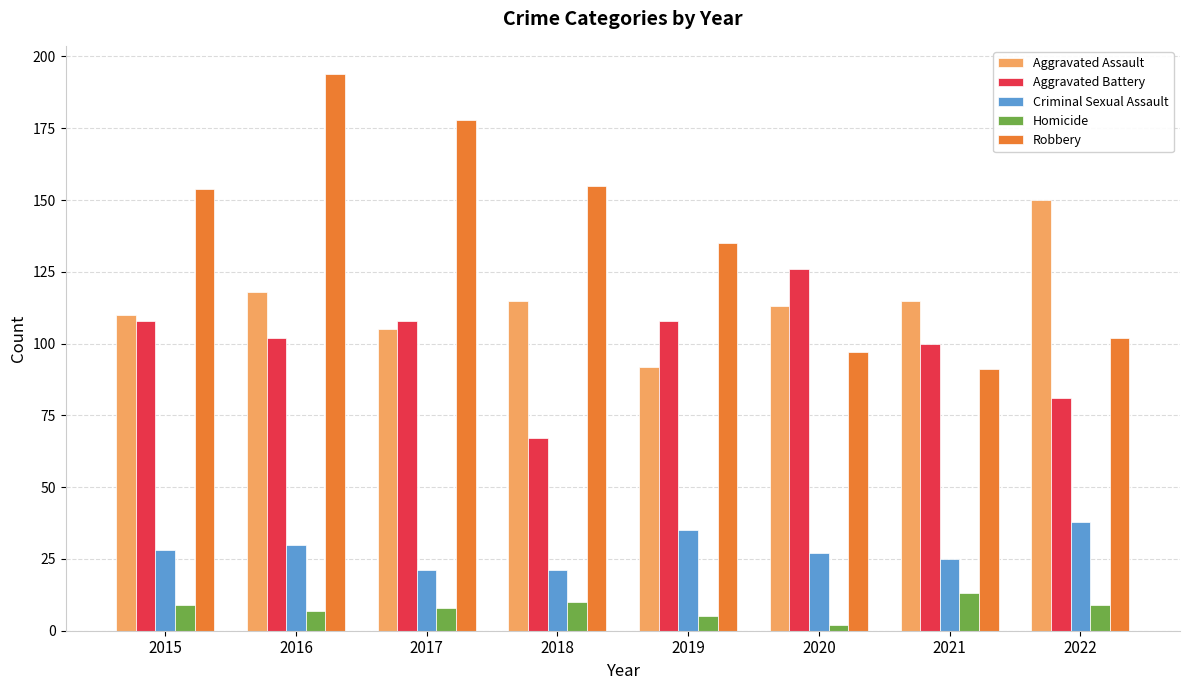

Reading right to left, extract all data points from this chart.

Aggravated Assault: 150	115	113	92	115	105	118	110
Aggravated Battery: 81	100	126	108	67	108	102	108
Criminal Sexual Assault: 38	25	27	35	21	21	30	28
Homicide: 9	13	2	5	10	8	7	9
Robbery: 102	91	97	135	155	178	194	154